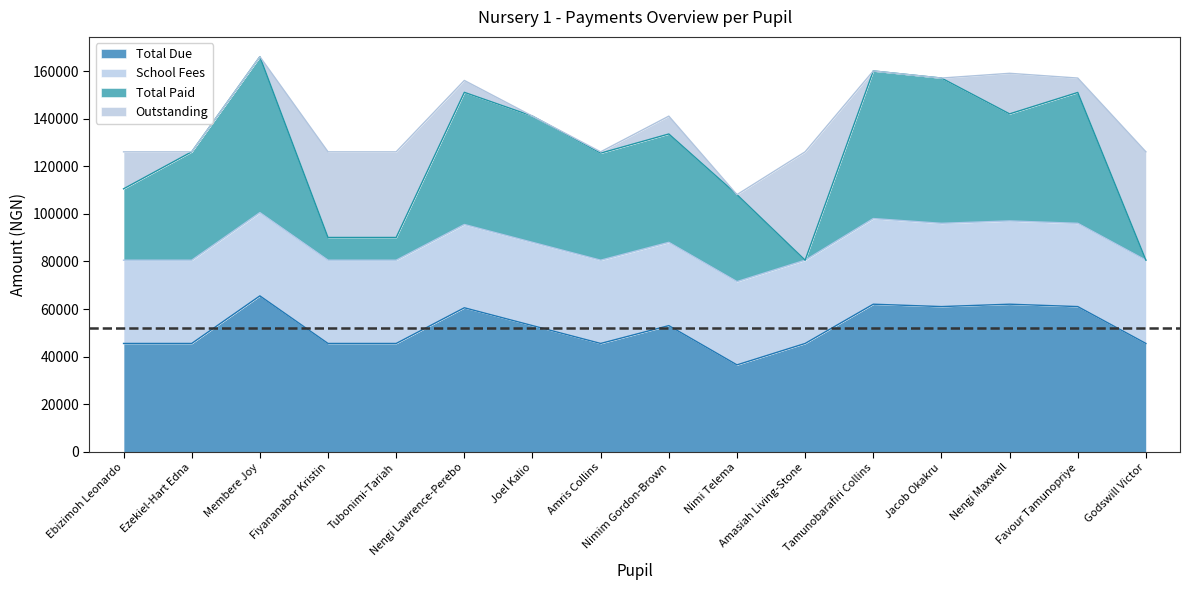

Is it true that Total Paid equals 65550 at Membere Joy?

True